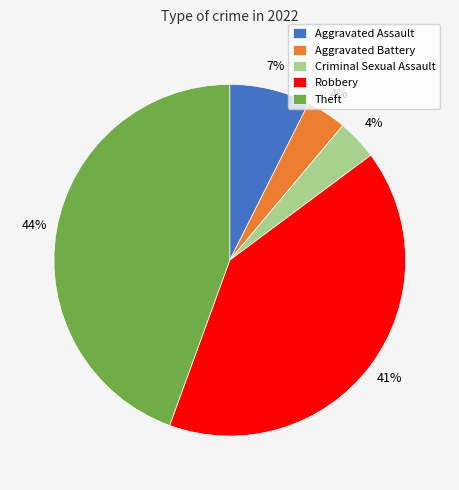

What percentage is the Criminal Sexual Assault slice, to the nearest percent?

4%